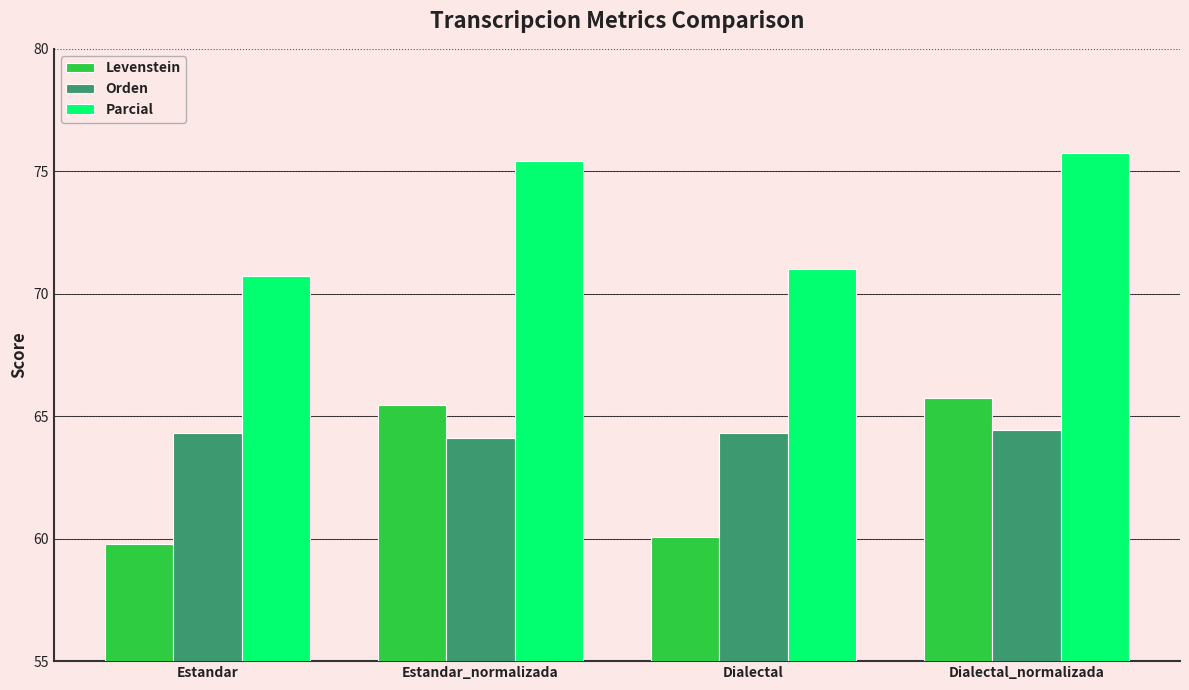

What is the maximum value for Parcial?

75.7